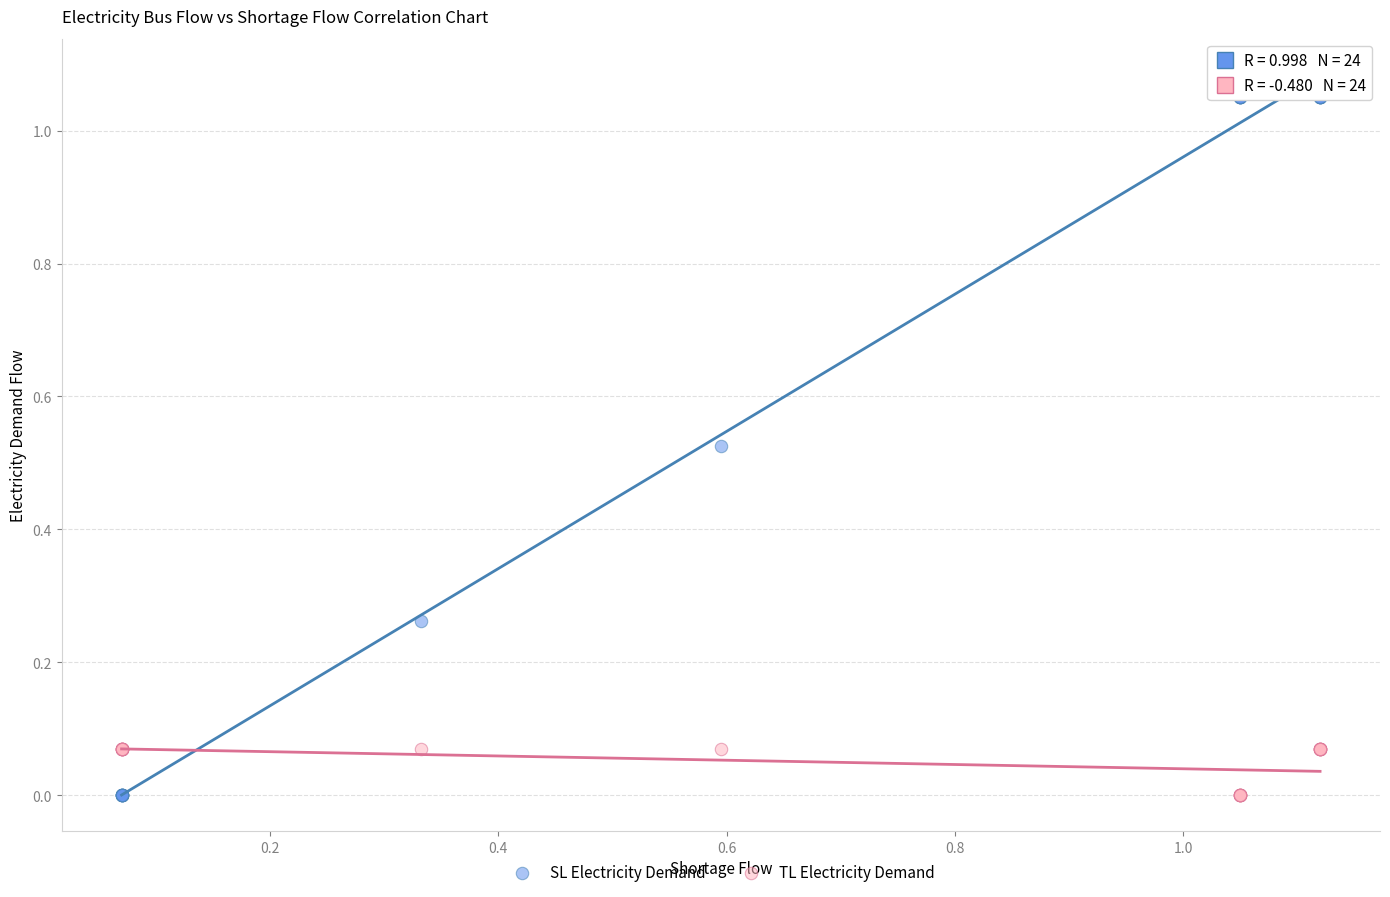

Which series contains the highest Y value?

SL Electricity Demand